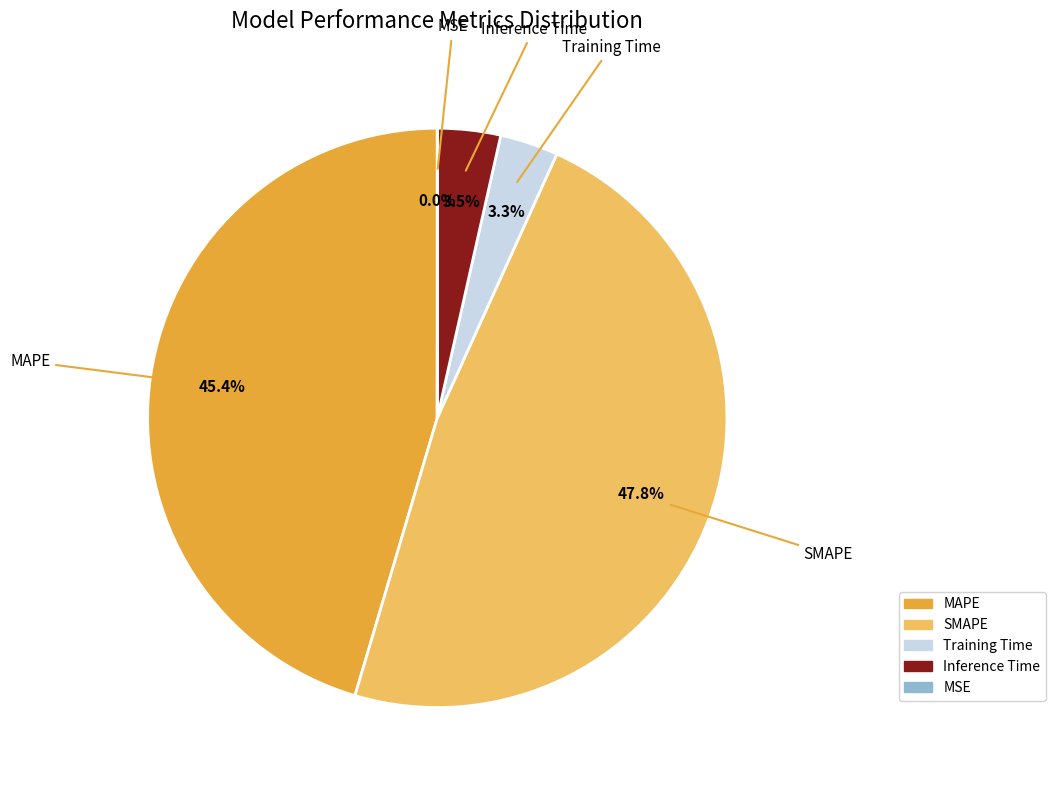

To the nearest percent, what is the difference between the largest and smallest slice percentages?

48%